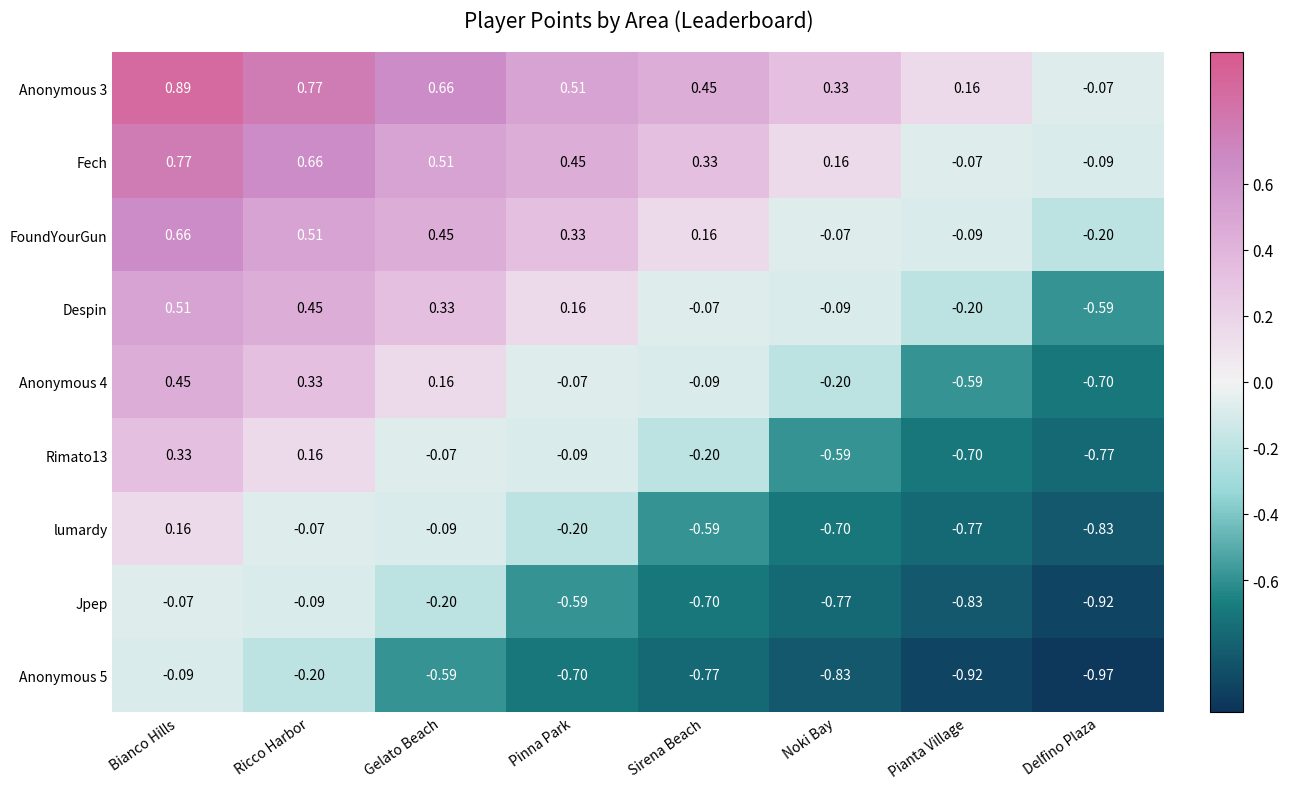

How many negative values does the Anonymous 4 series have?

5